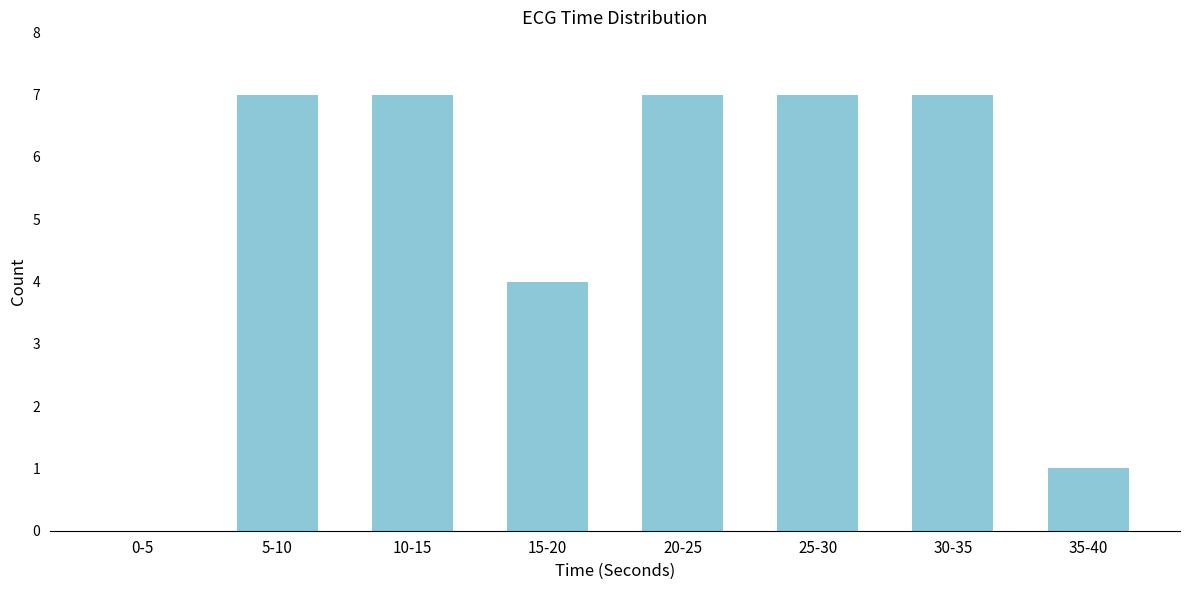

Reading left to right, transcribe all the data shown in this chart.

0-5=0	5-10=7	10-15=7	15-20=4	20-25=7	25-30=7	30-35=7	35-40=1